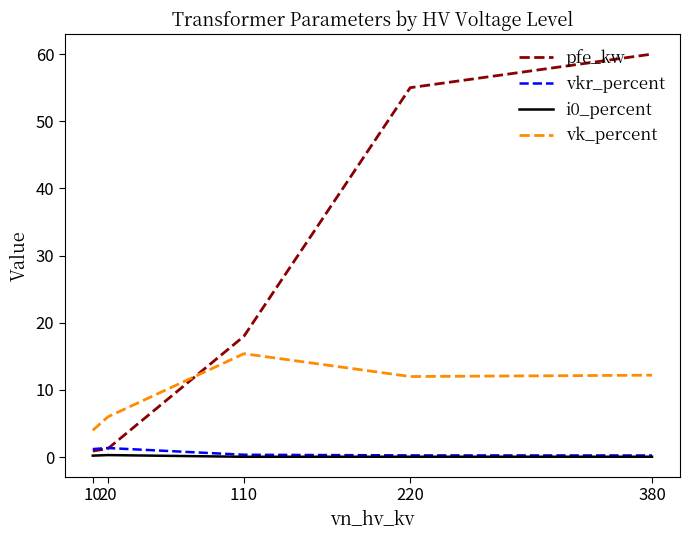

At which label is pfe_kw closest to 30?

110